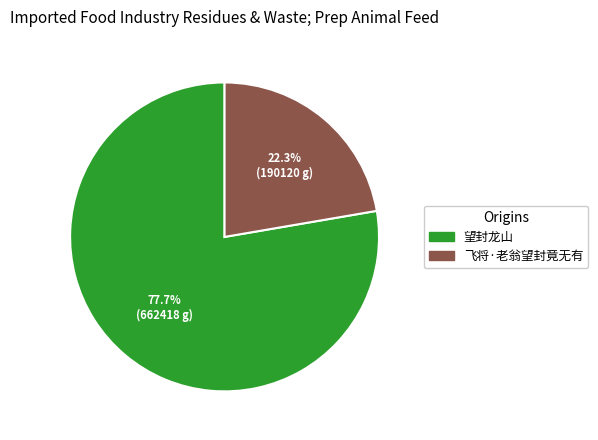

What percentage is NOT represented by 望封龙山?

22.3%